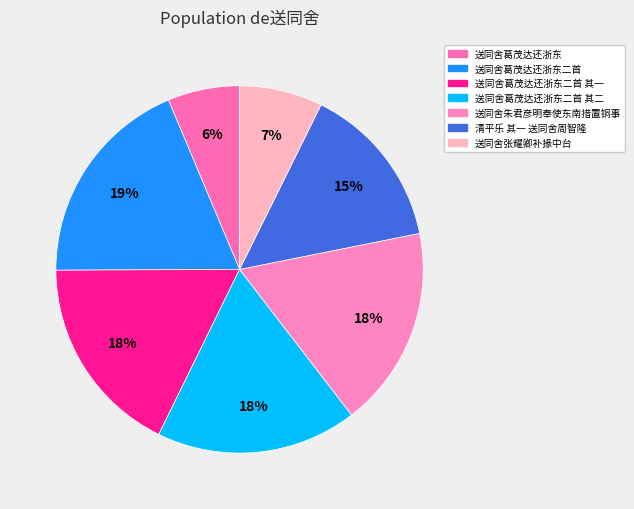

How many slices are in this pie chart?

7